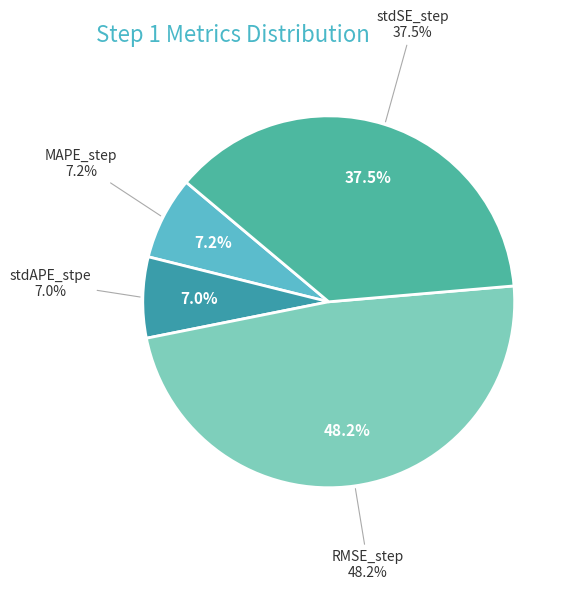

How much of the chart is everything except RMSE_step?

51.8%